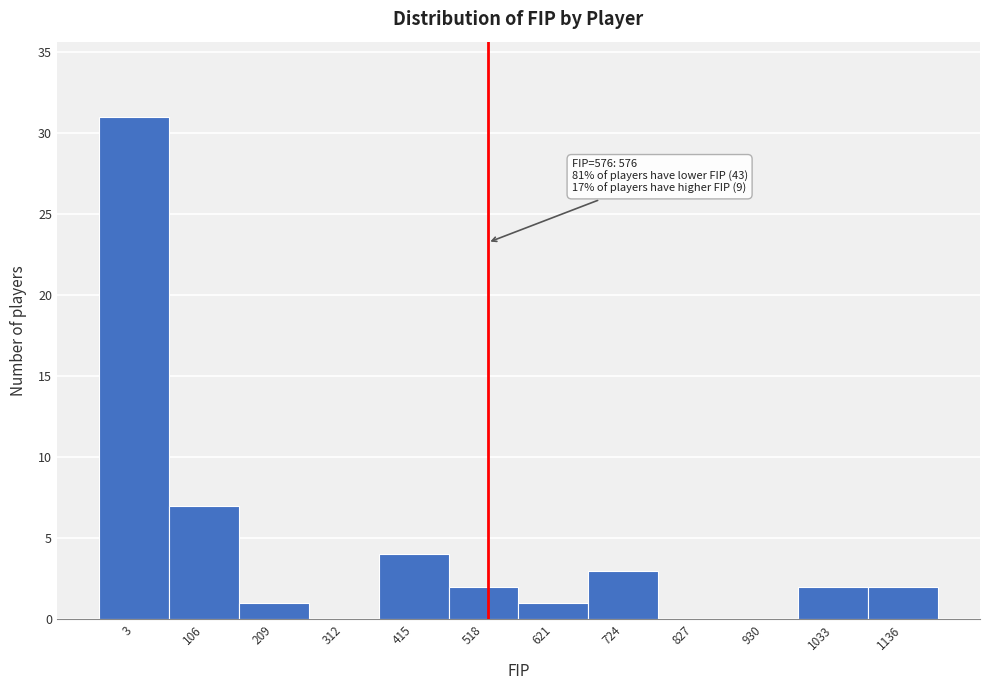

Reading right to left, list all the values displayed in this chart.

1136=2	1033=2	930=0	827=0	724=3	621=1	518=2	415=4	312=0	209=1	106=7	3=31